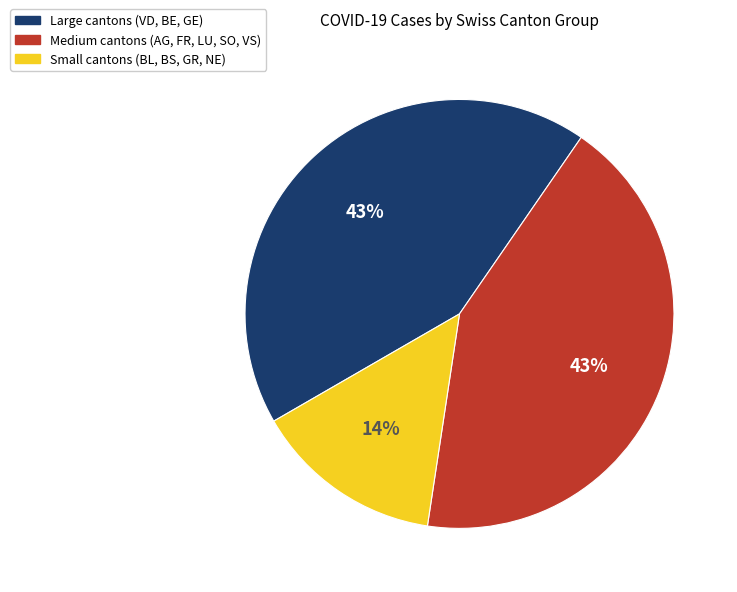

Do Large cantons (VD, BE, GE) and Small cantons (BL, BS, GR, NE) together represent more than half of the pie?

Yes